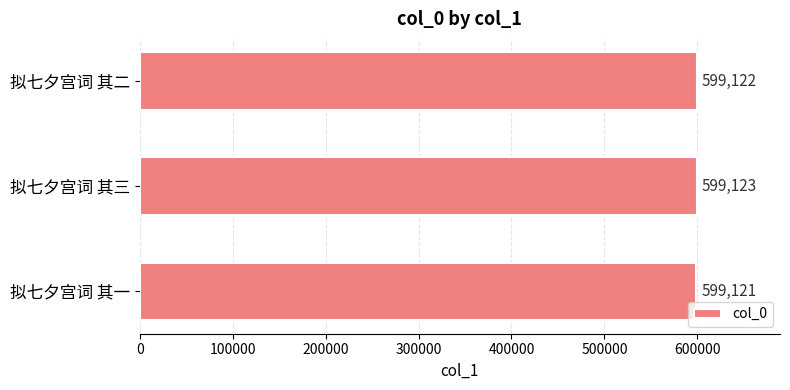

Which category has the highest value across all series?

拟七夕宫词 其三